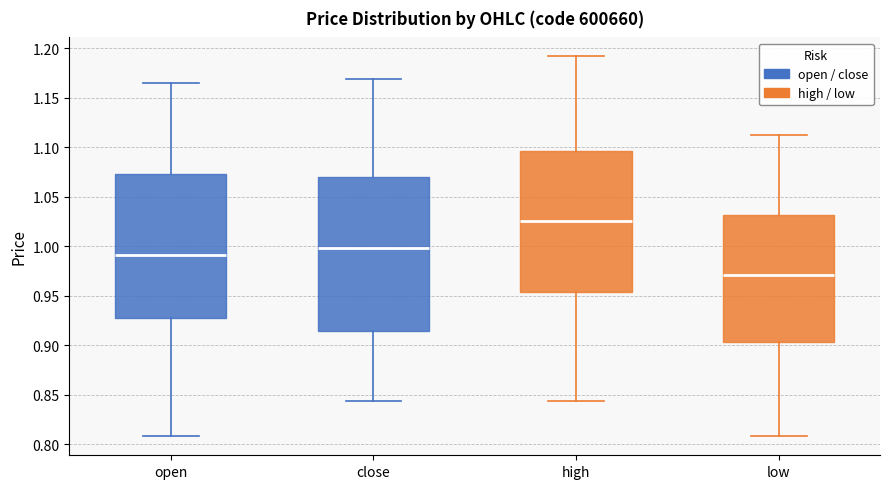

Which box's median line is the lowest?

low